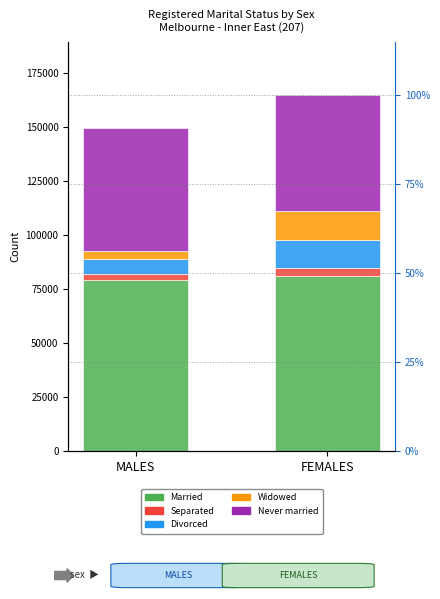

Which series has the largest range (max minus min)?

Widowed